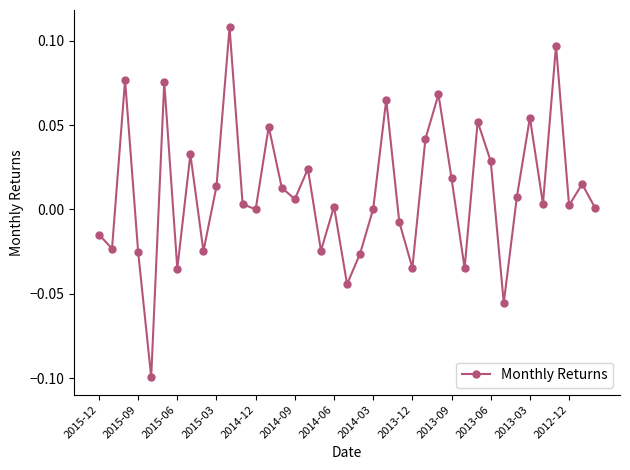

How many points are lower than both their immediate neighbors (excluding endpoints)?

13